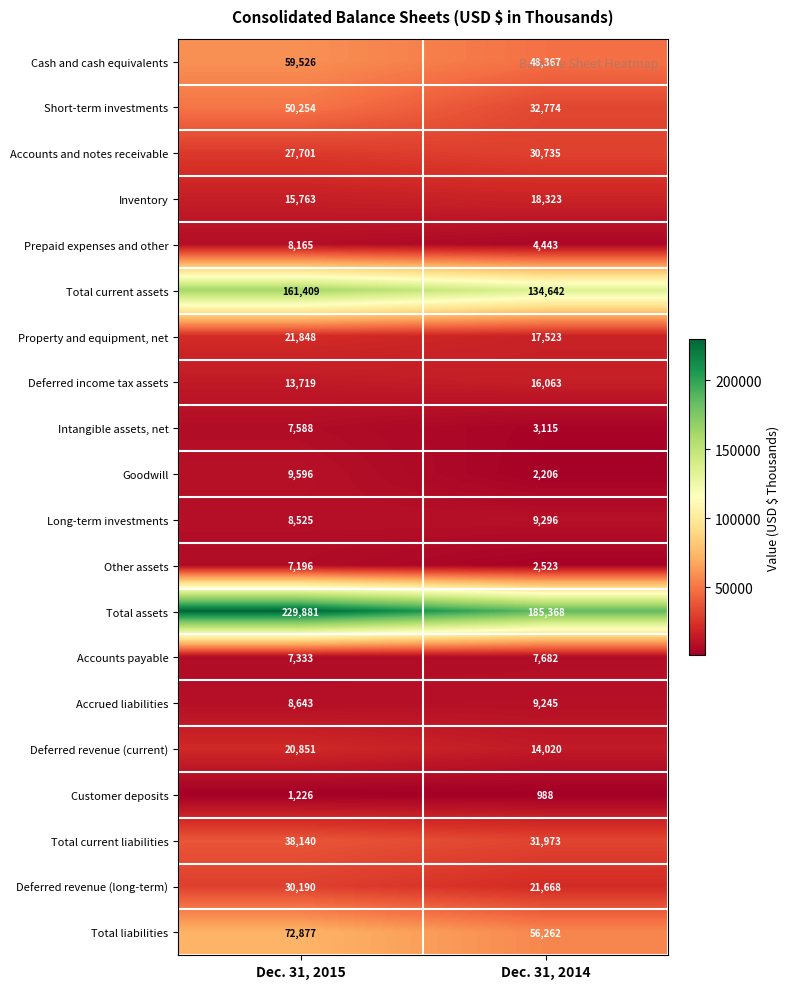

Where is Accrued liabilities nearest to the value 8944?

Dec. 31, 2015